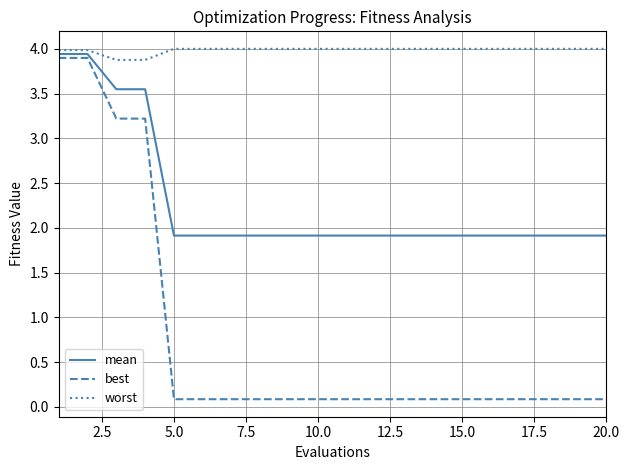

Which series has the largest total across all categories?

worst